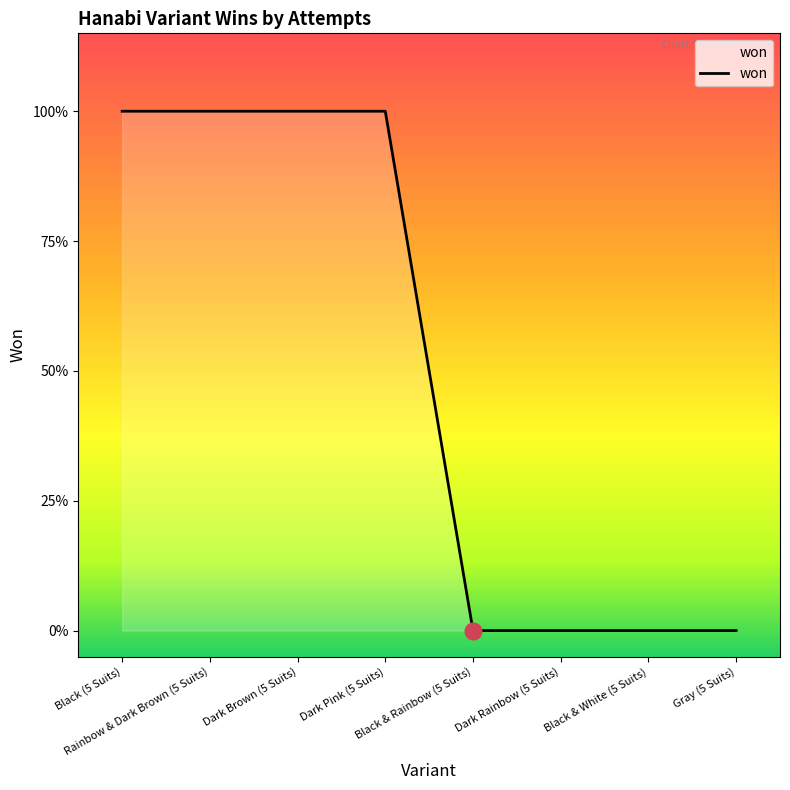

Does the chart display data point markers on the line(s)?

No